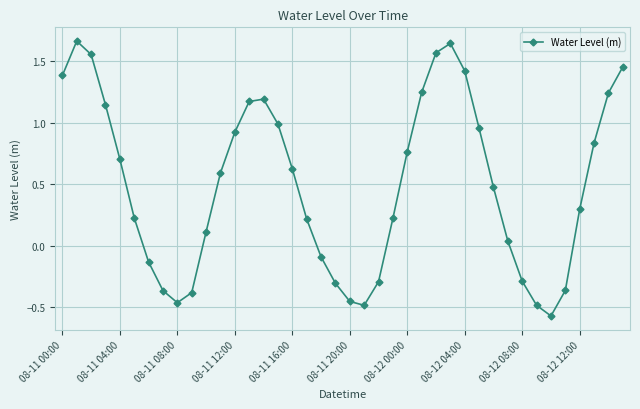

How many points are higher than both their immediate neighbors (excluding endpoints)?

3